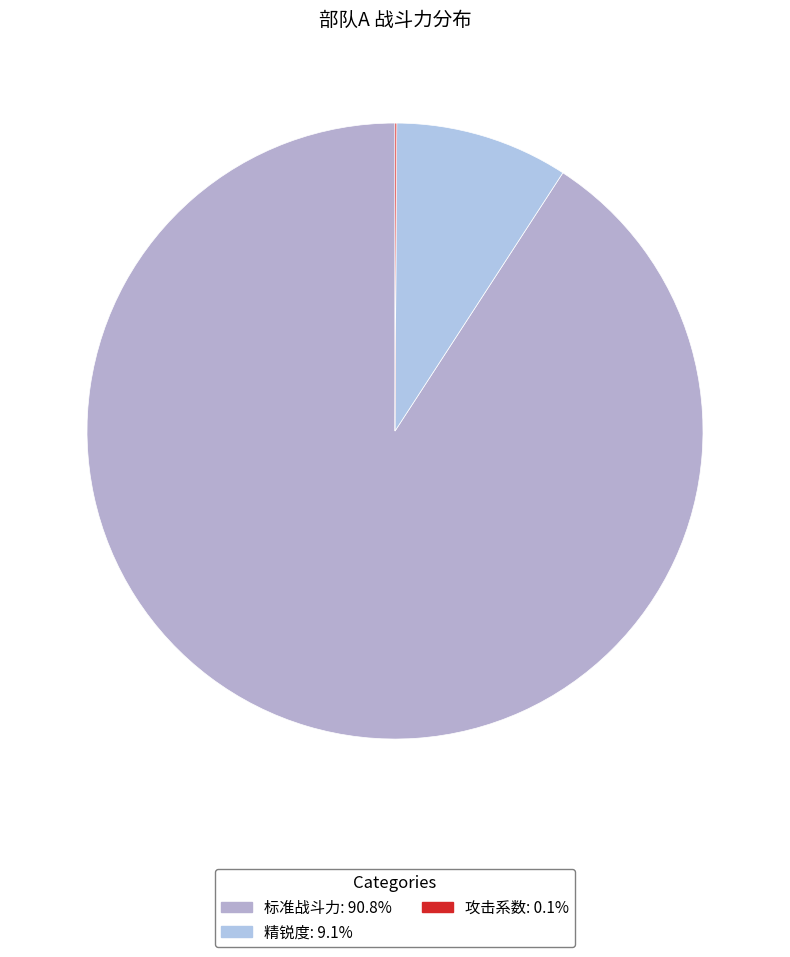

To the nearest percent, what is the combined percentage of 标准战斗力 and 精锐度?

100%